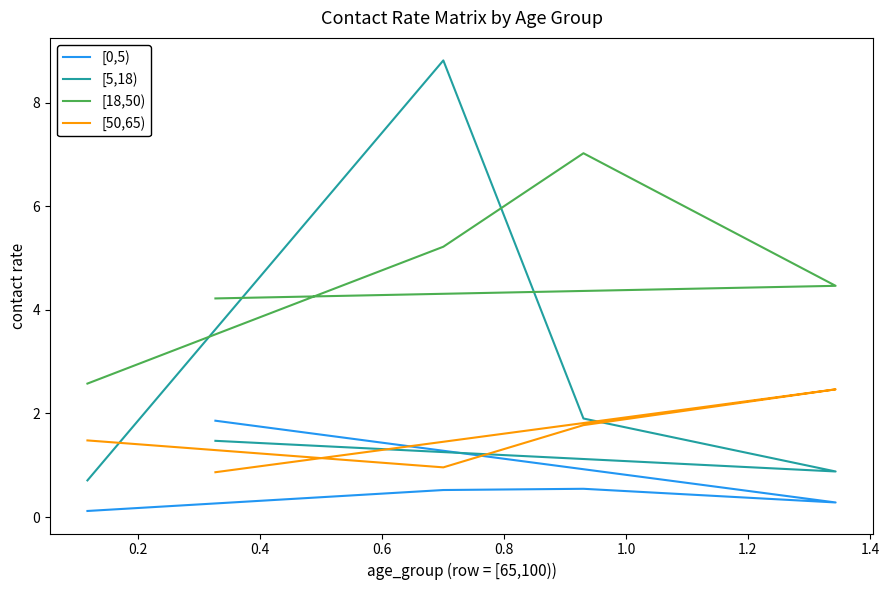

Which series has the largest range (max minus min)?

[5,18)